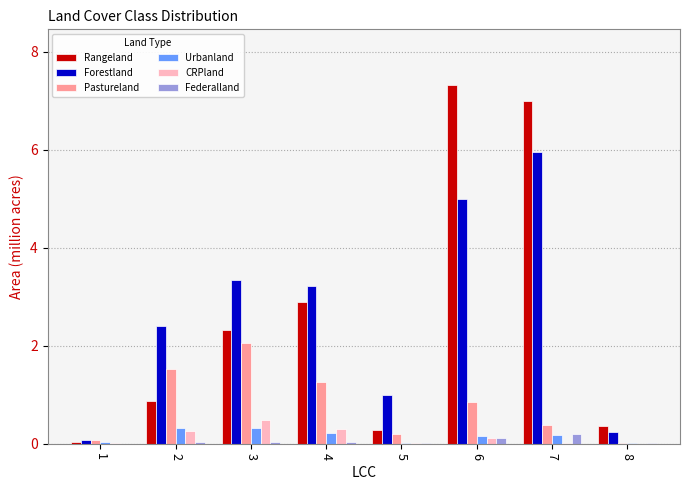

Between 6 and 8, which series saw the biggest shift?

Rangeland